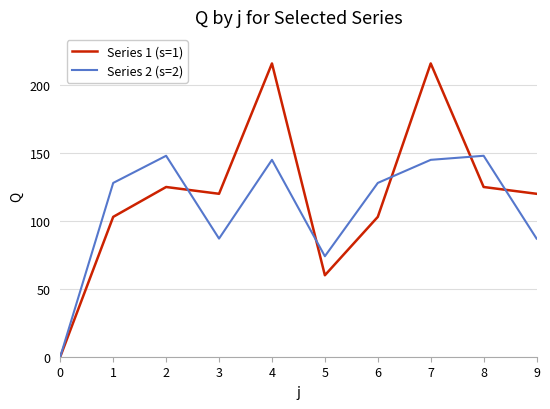

The Series 1 (s=1) series shows 30 at 5. True or false?

False